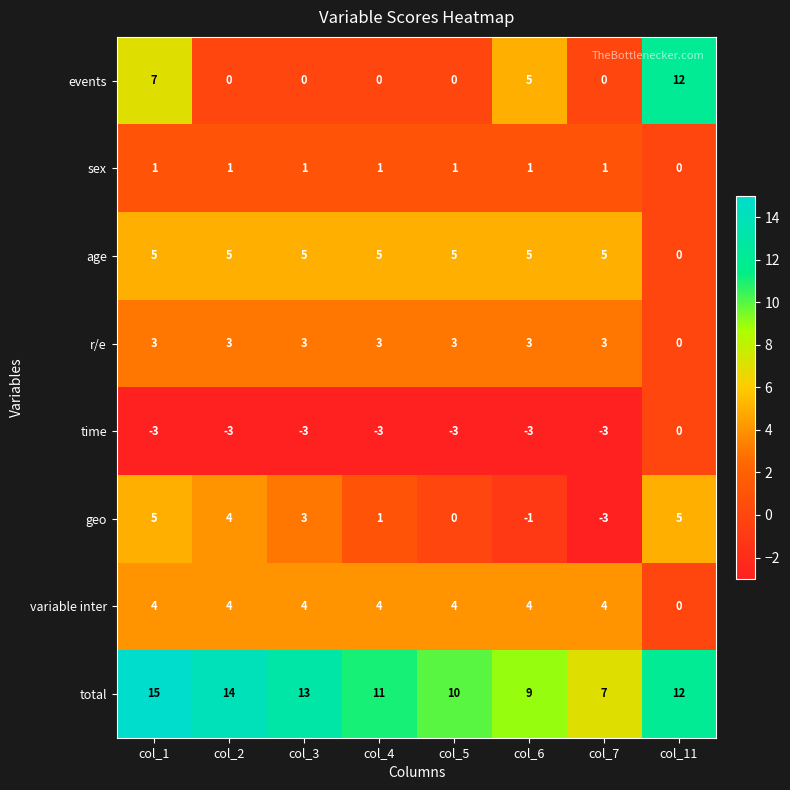

What is the difference between the highest and lowest values at col_7?

10